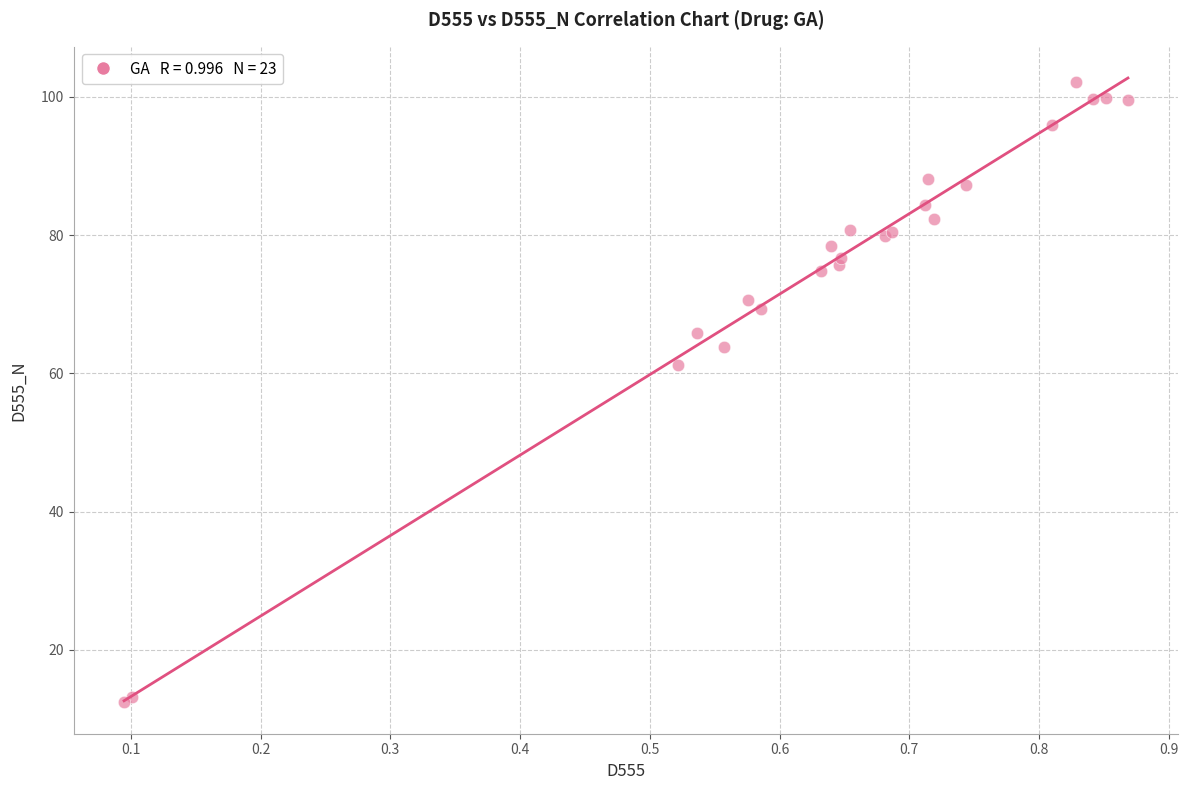

What Y value in the scatter plot is closest to 57?

61.2